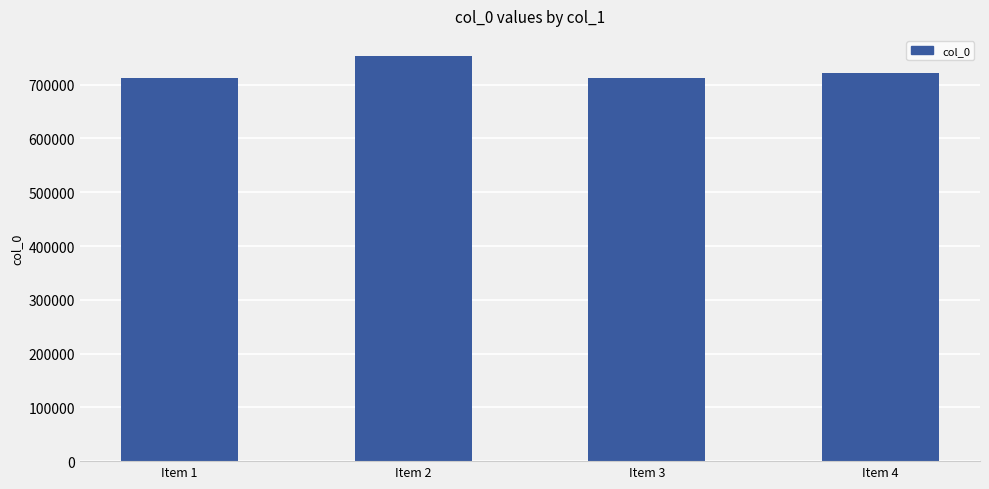

True or false: the data shows 1212599 at Item 4.

False